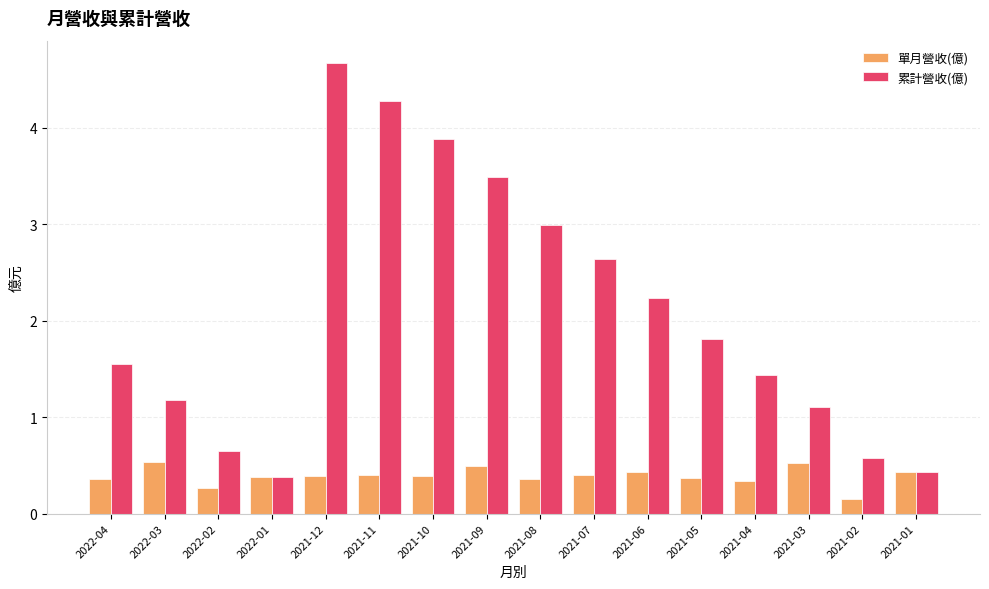

Which series has the largest range (max minus min)?

累計營收(億)